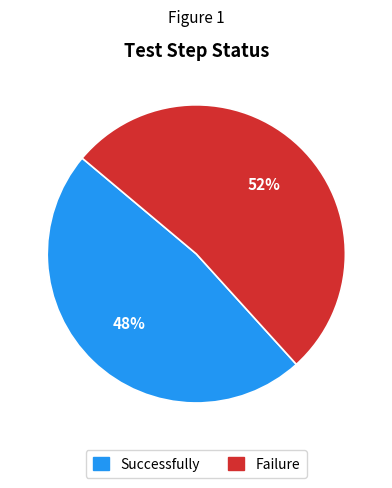

Is Failure the majority of the pie?

Yes